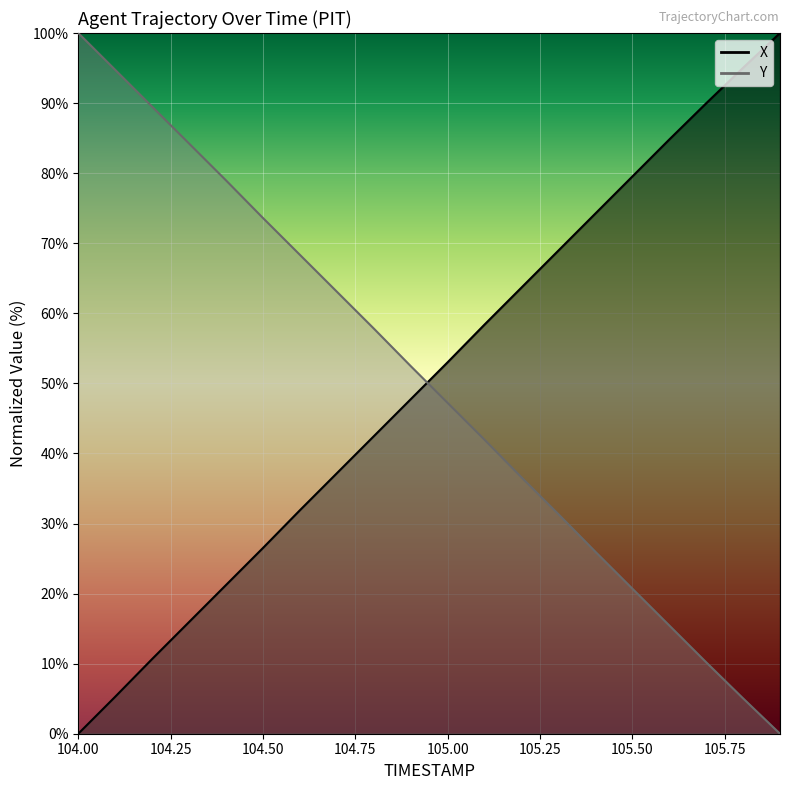

What are all the series names shown in the legend?

X, Y